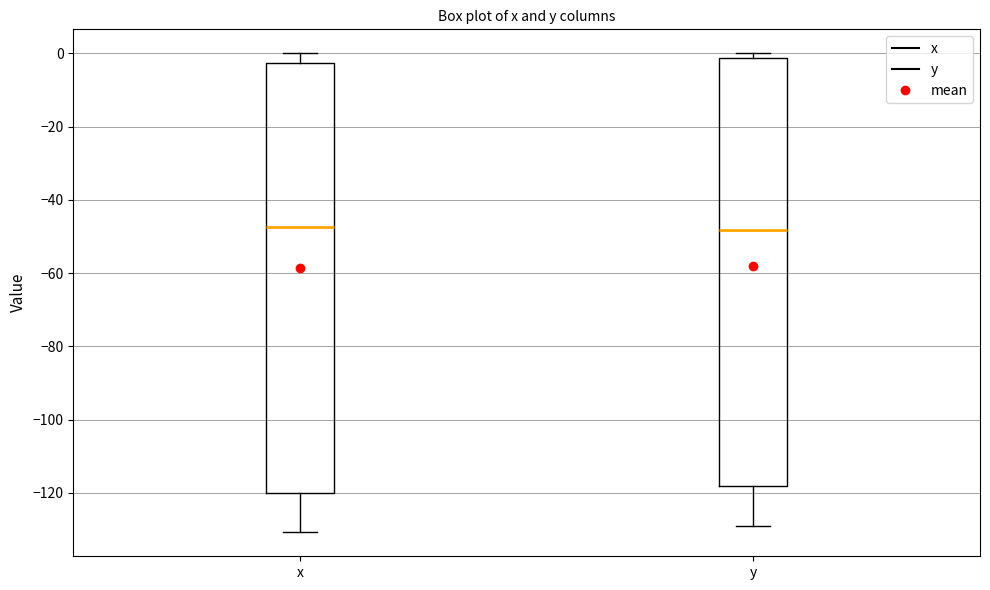

Where does the median line of the box for y sit on the y-axis? The values are not printed on the chart, so give them approximately, as read against the axis.

-48